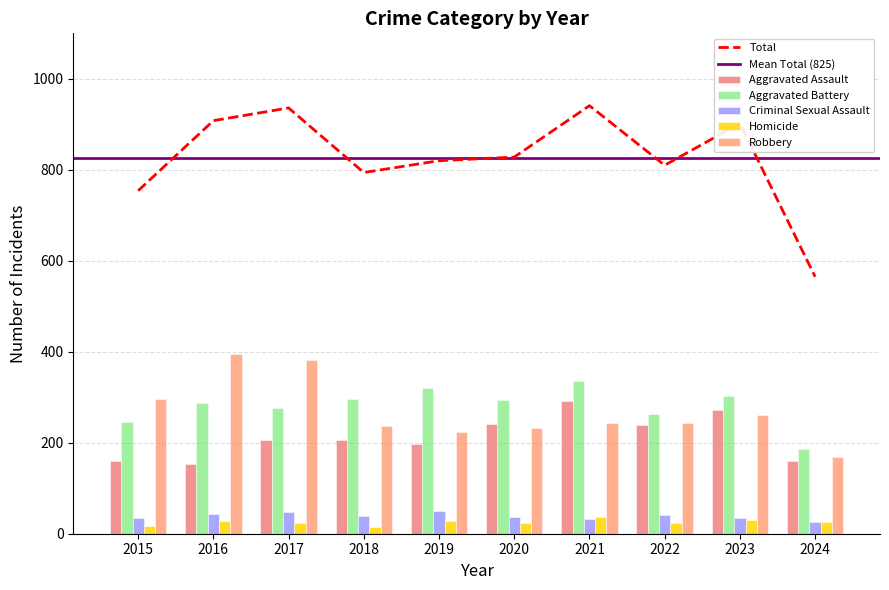

Reading left to right, what are all the values shown in this chart?

Aggravated Assault: 160	154	207	206	197	242	292	239	273	159
Aggravated Battery: 246	288	277	296	321	293	336	263	302	187
Criminal Sexual Assault: 34	43	47	40	51	36	32	42	34	25
Homicide: 17	29	24	15	27	24	37	23	31	26
Robbery: 297	394	381	237	224	233	244	243	262	168
Total: 754	908	936	794	820	828	941	810	902	565